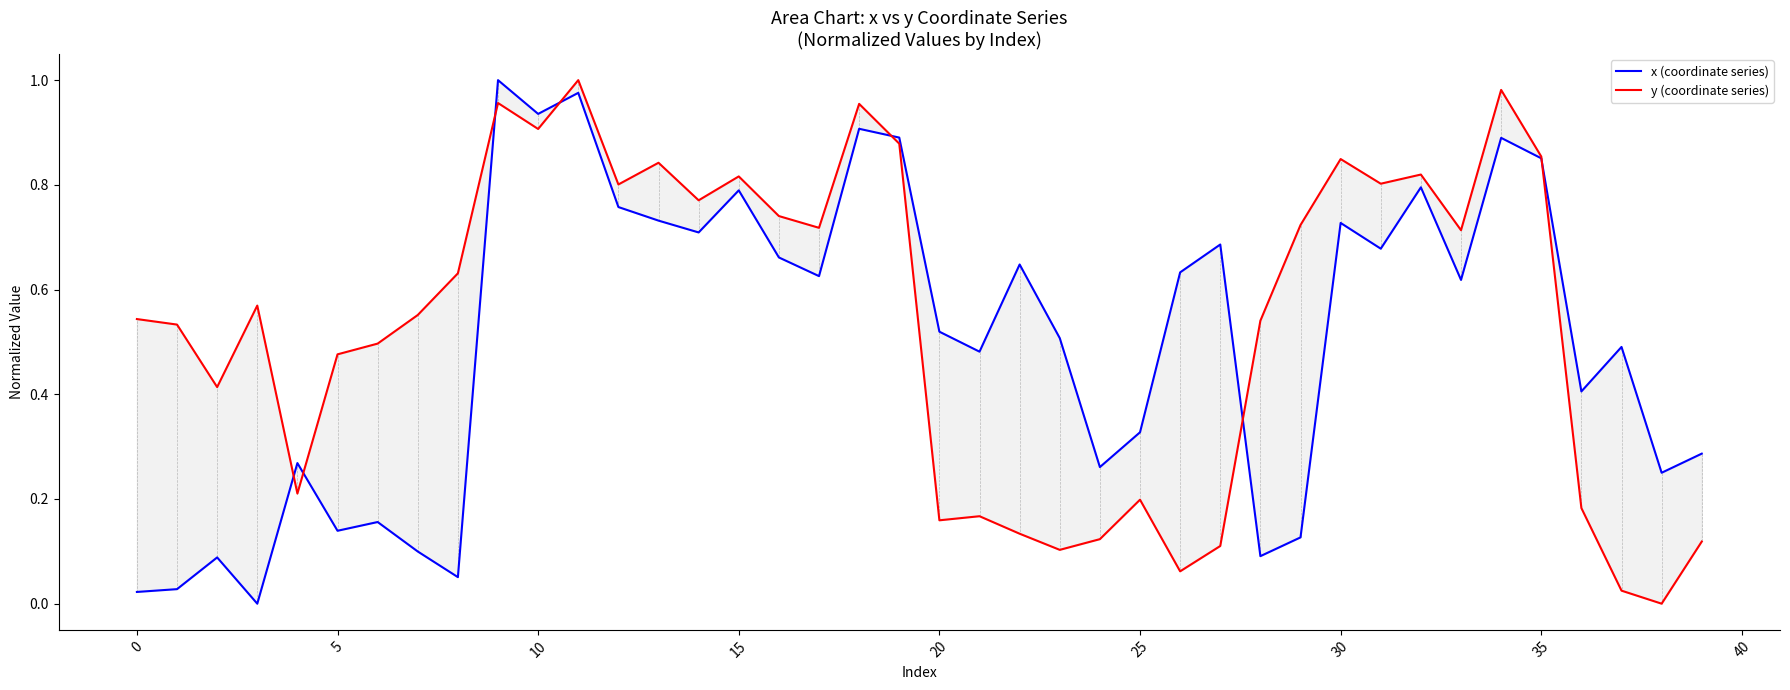

After their last crossing, which series has the higher values: x (coordinate series) or y (coordinate series)?

x (coordinate series)